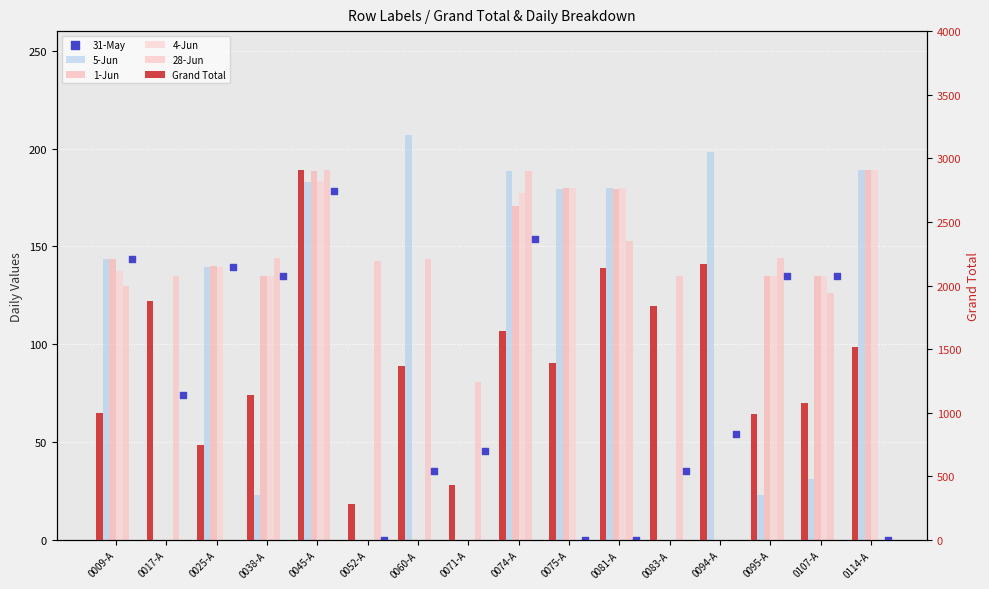

Which series reaches the maximum Y coordinate?

Grand Total